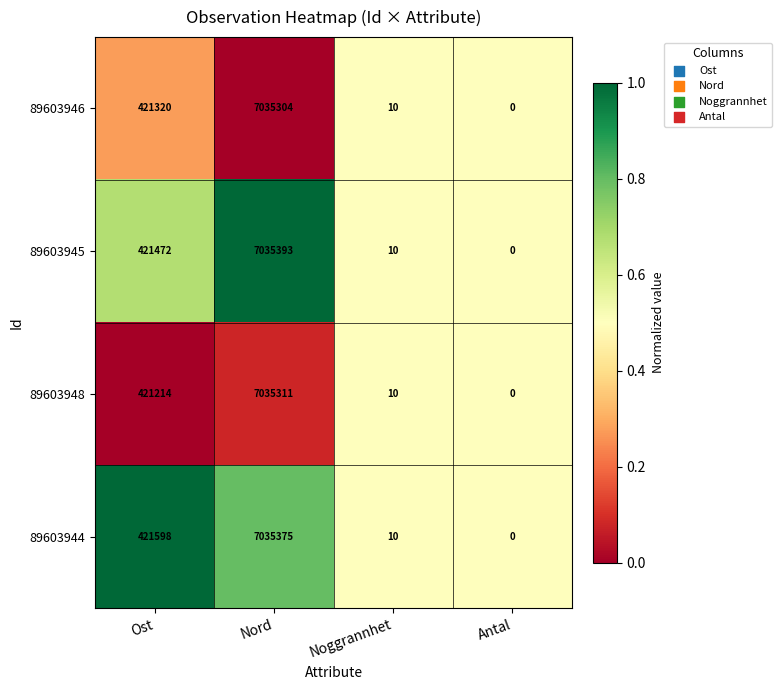

At which category is the sum across all series the highest?

Nord